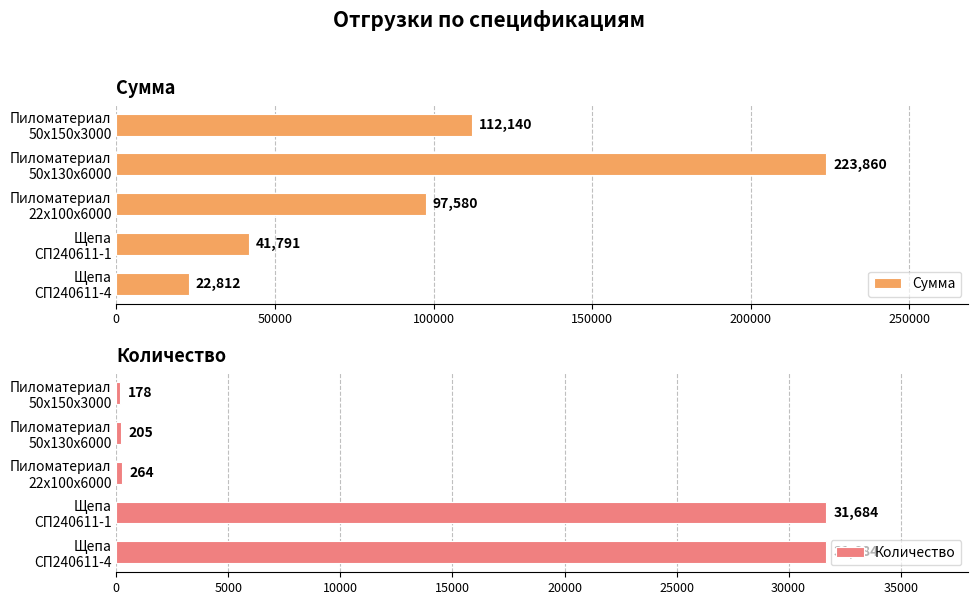

What is the lowest value of the Количество series?

178